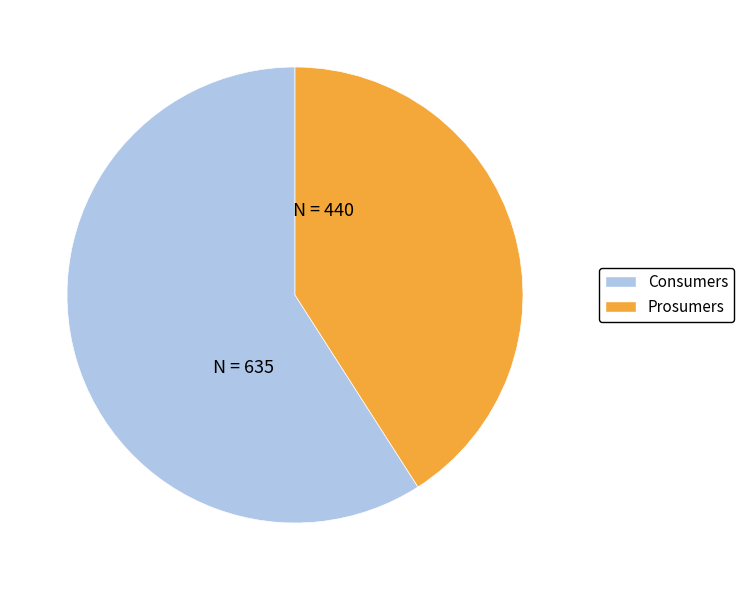

Combined, do Prosumers and Consumers account for over 50%?

Yes